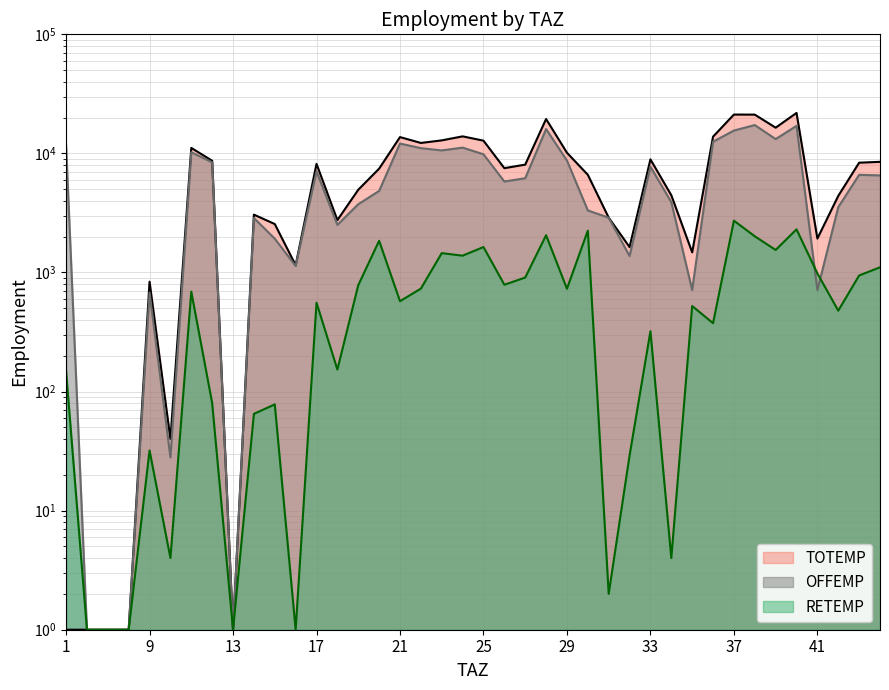

At how many categories does at least one series exceed 17368?

4